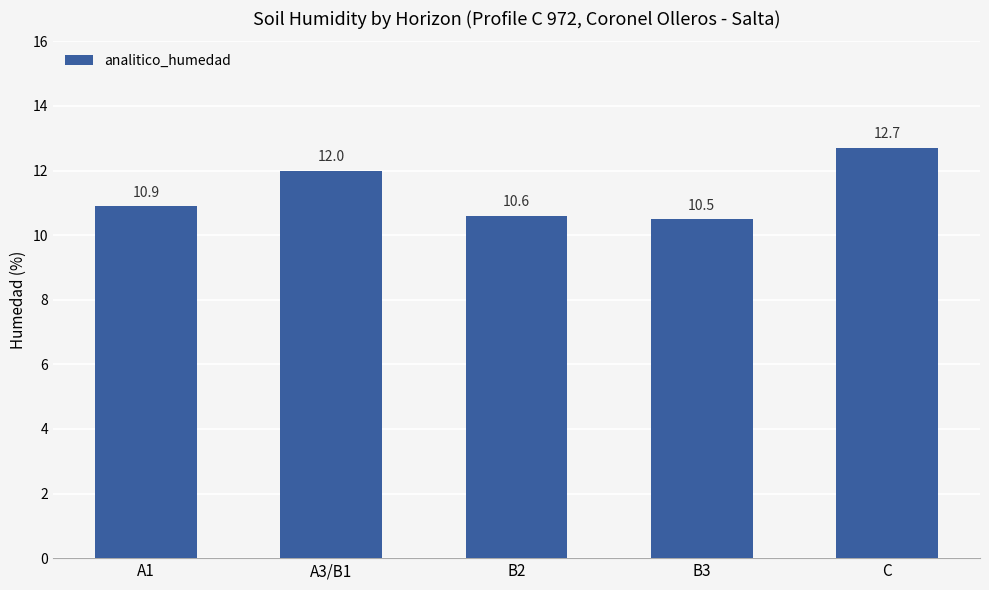

Is it true that the value at C is 12.7?

True